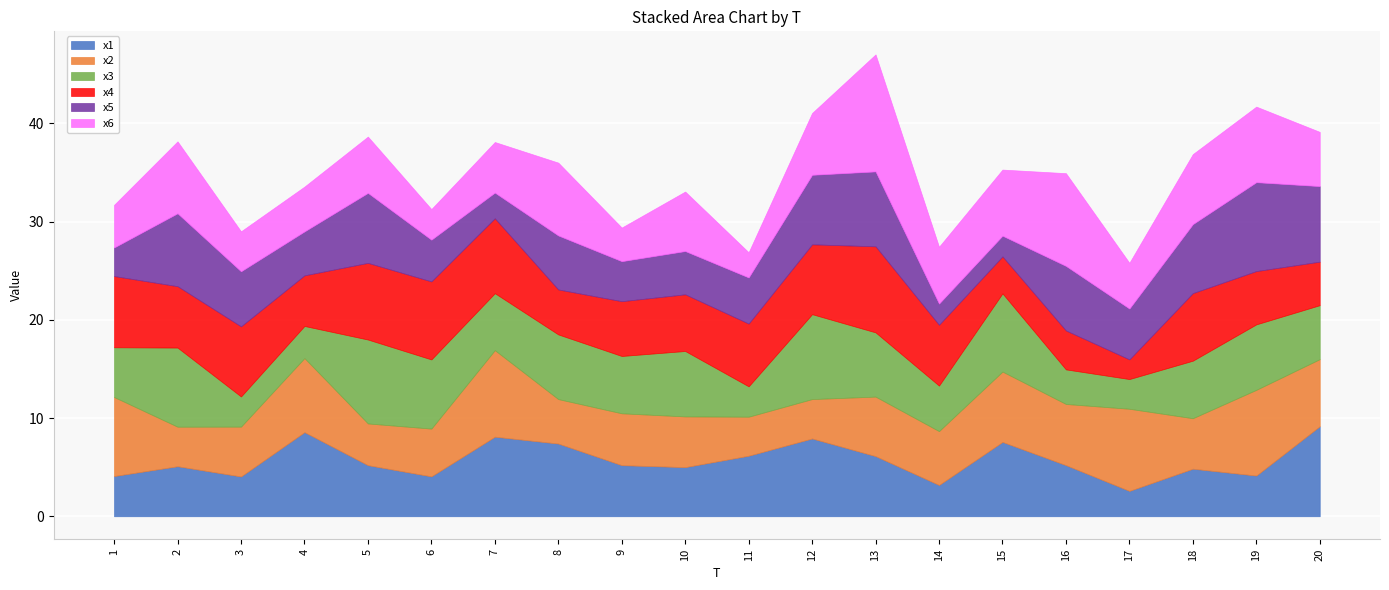

Where does the x4 series first go above 6?

1